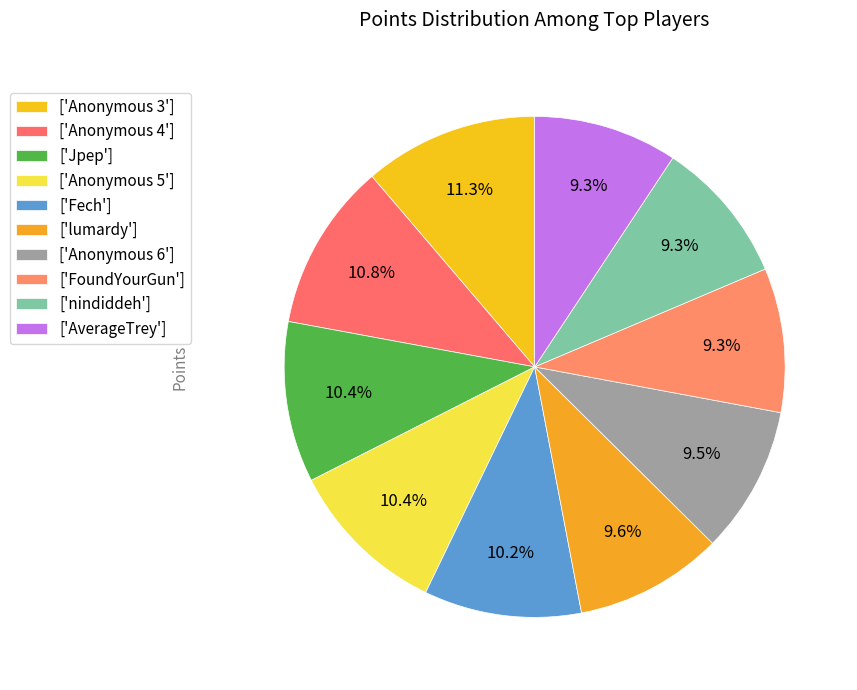

How many slices are in this pie chart?

10